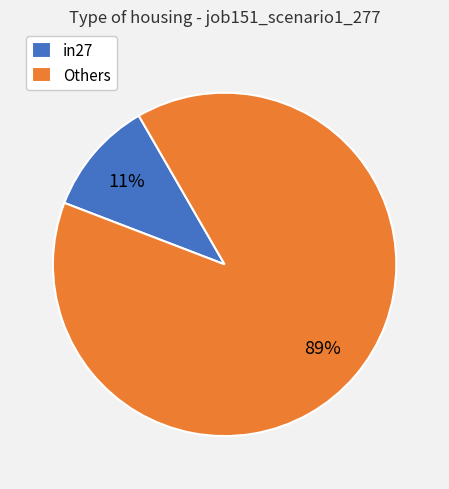

What percentage is the in27 slice, to the nearest percent?

11%